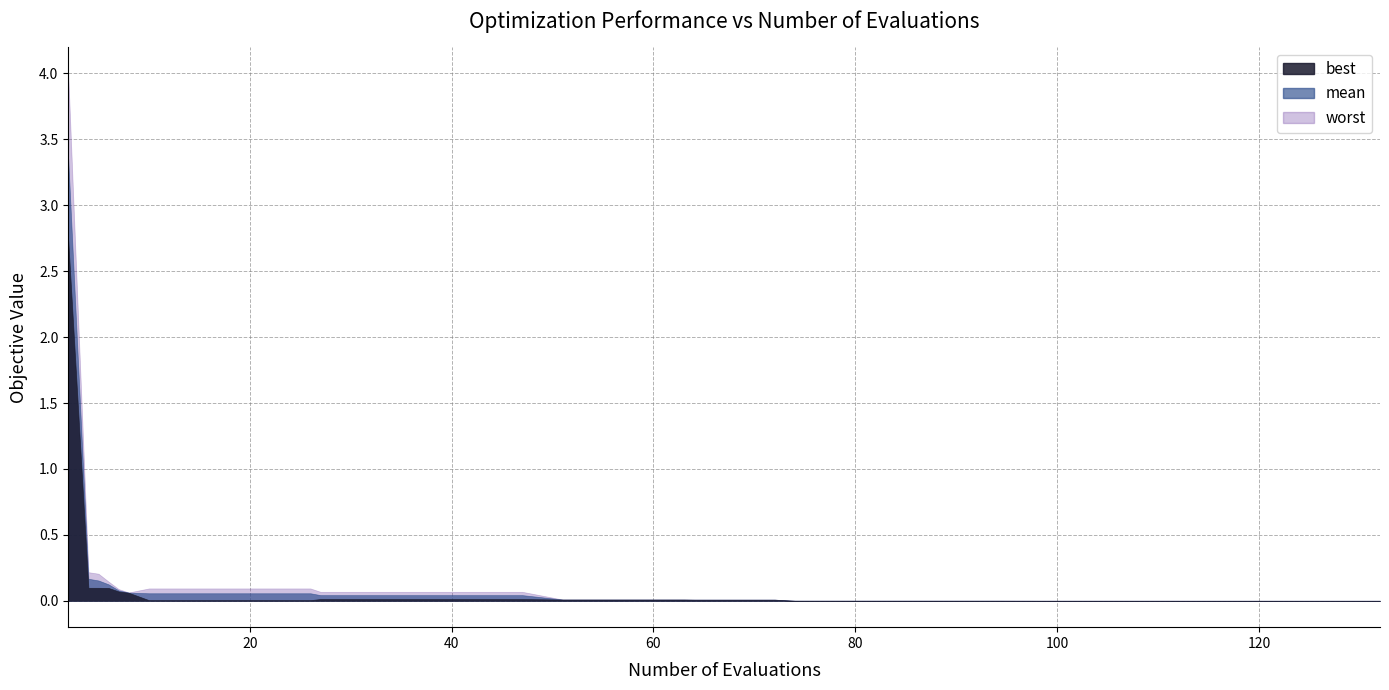

At which category is the sum across all series the highest?

2